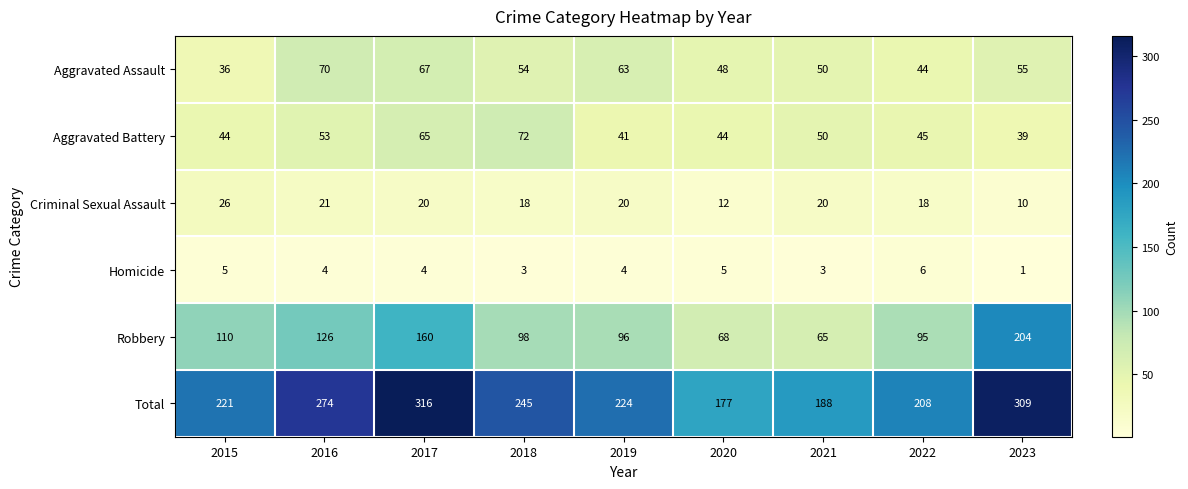

The Aggravated Assault series shows 64 at 2015. True or false?

False